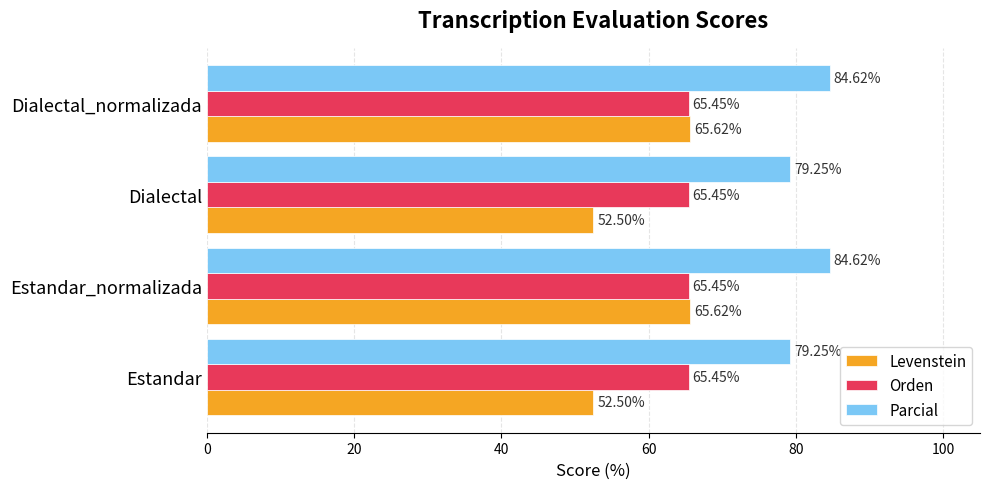

Rank the series by their maximum value, from lowest to highest.

Orden, Levenstein, Parcial